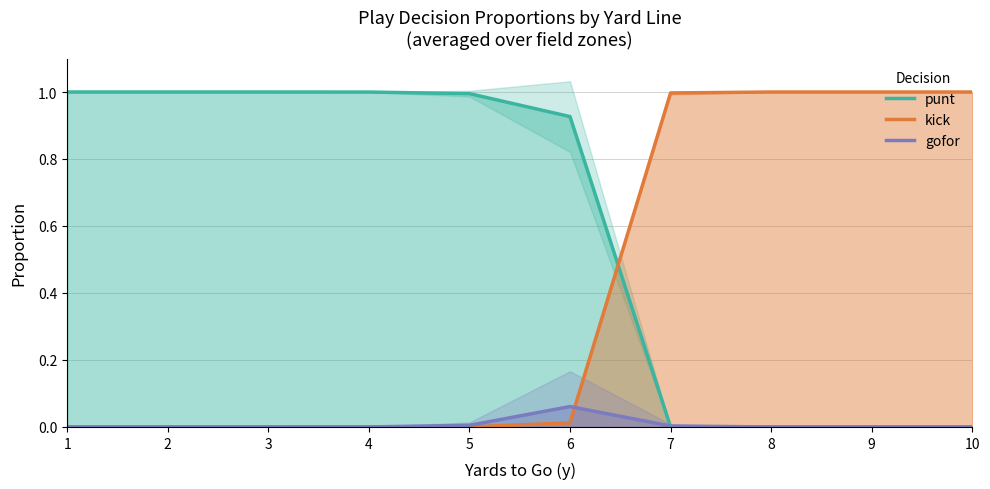

At how many categories does at least one series exceed 0?

10